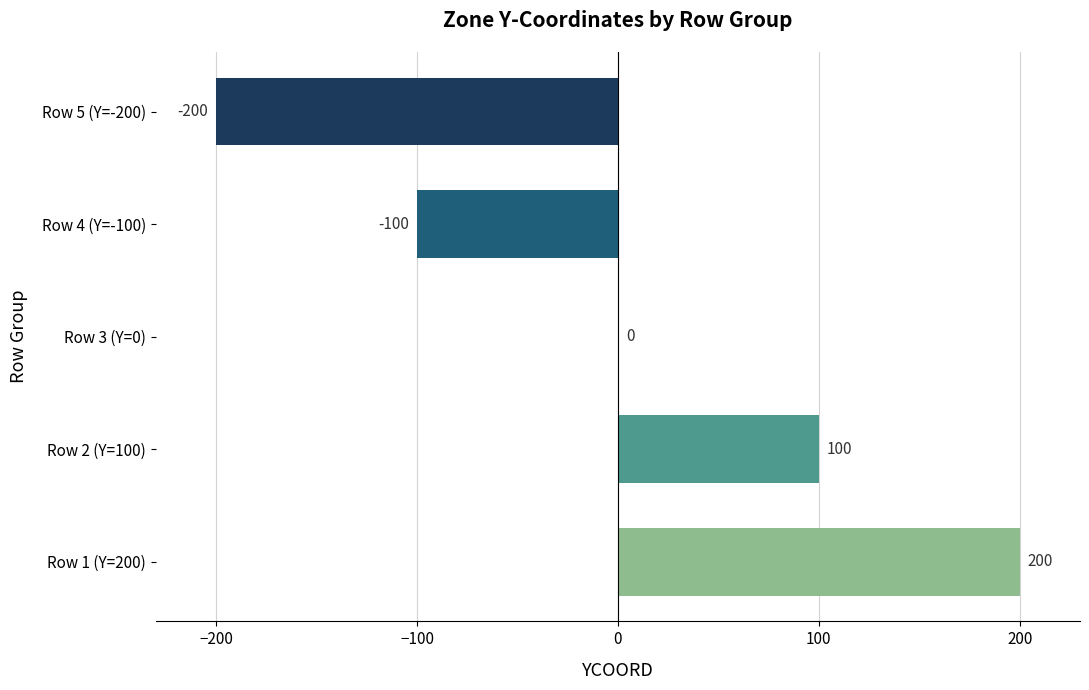

What is the greatest value displayed?

200